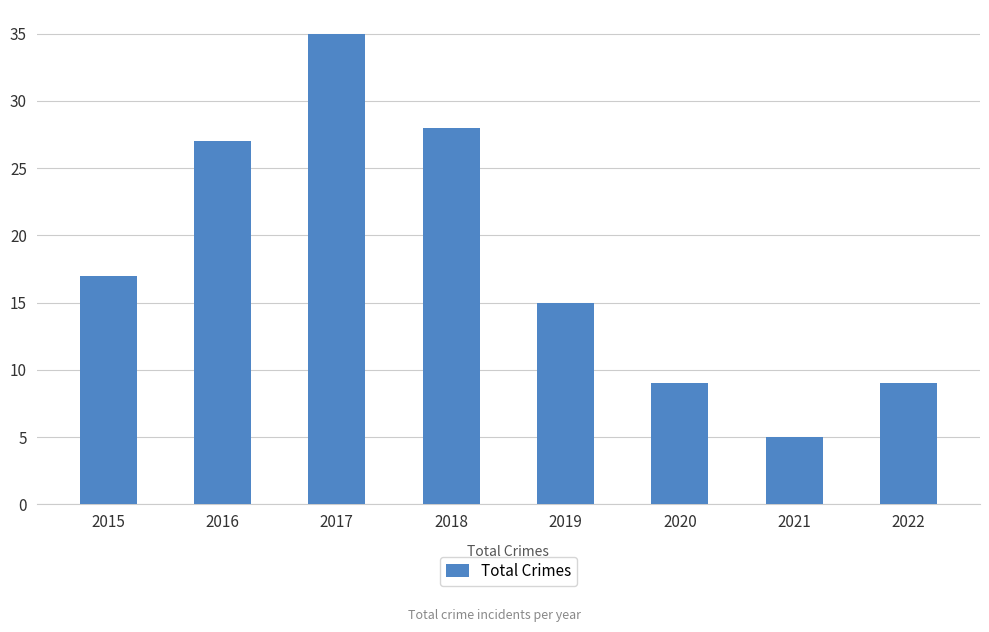

Where is the data nearest to the value 20?

2015